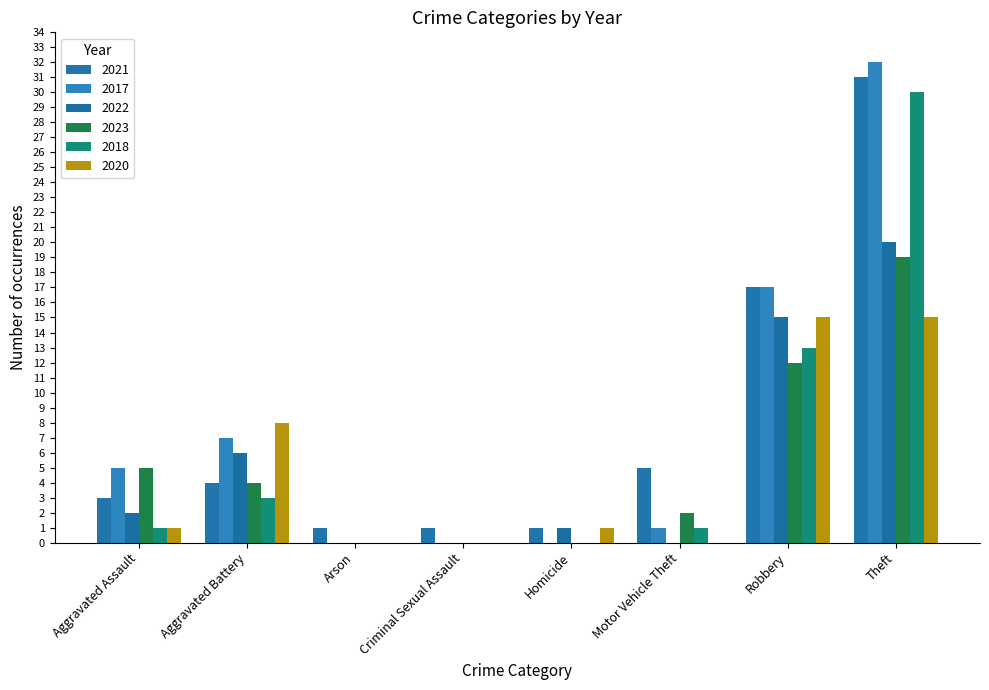

Which has a higher value, Theft or Robbery?

Theft